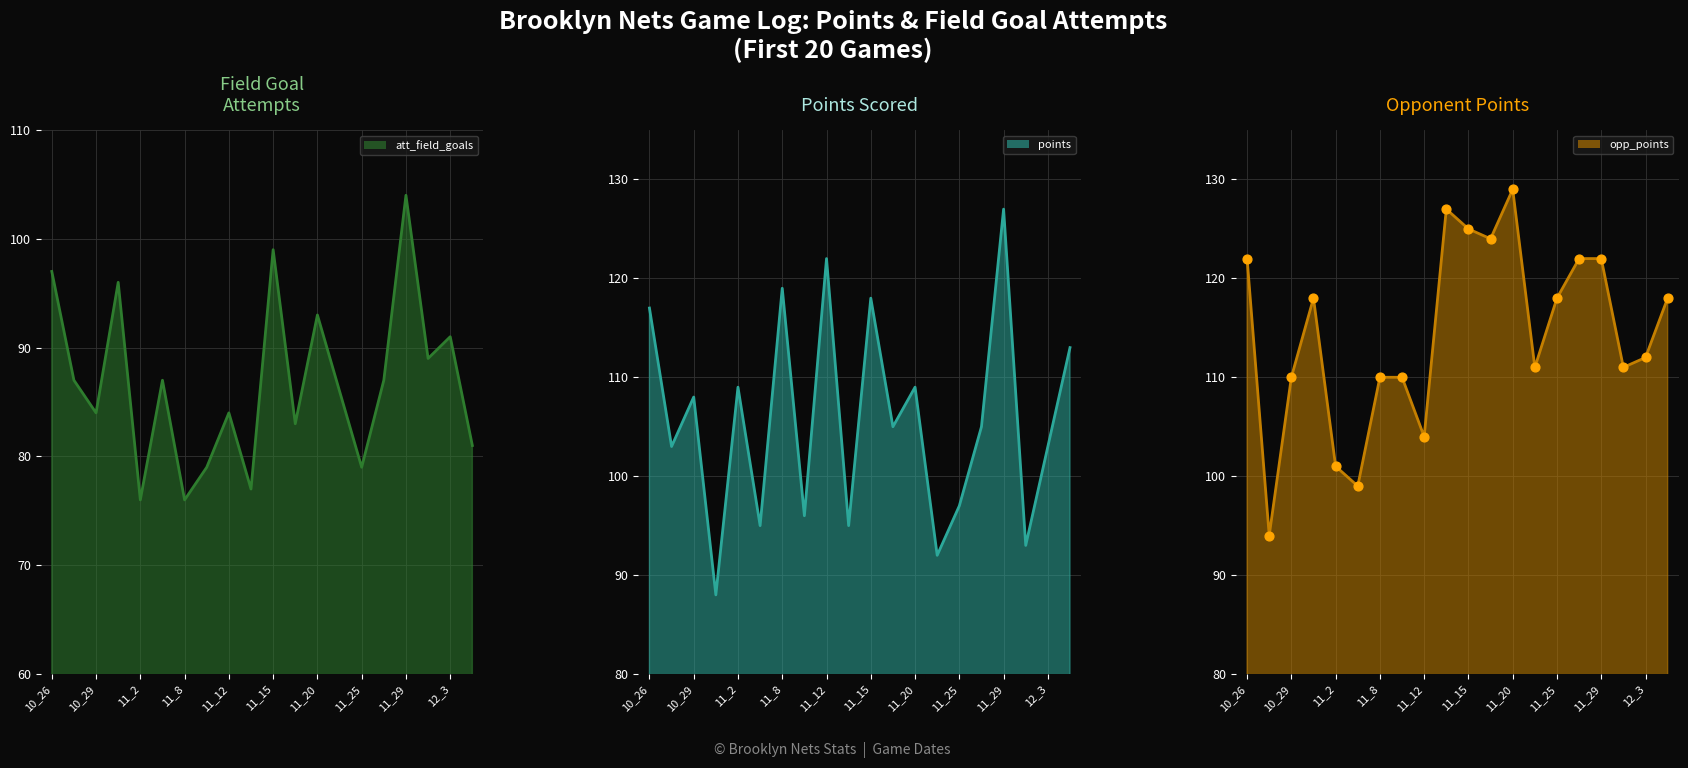

Which series contains the lowest Y value?

att_field_goals_line